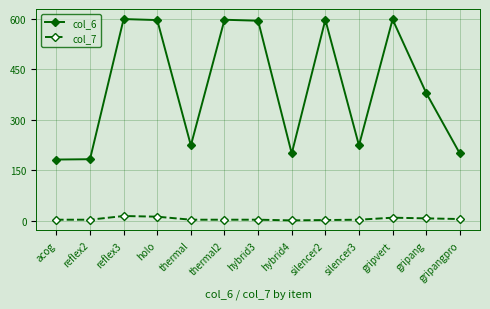

Rank the series by their average value, from highest to lowest.

col_6, col_7